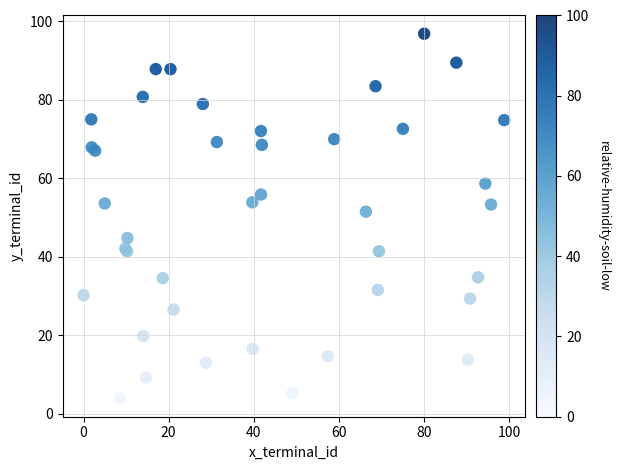

What Y value in the scatter plot is closest to 50?

51.5